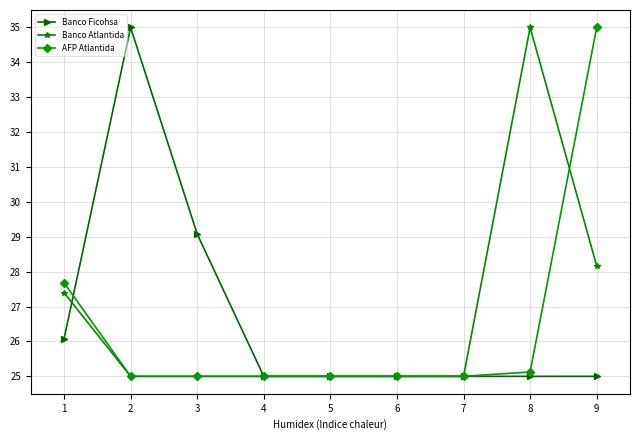

What is the lowest value of the Banco Atlantida series?

25.0